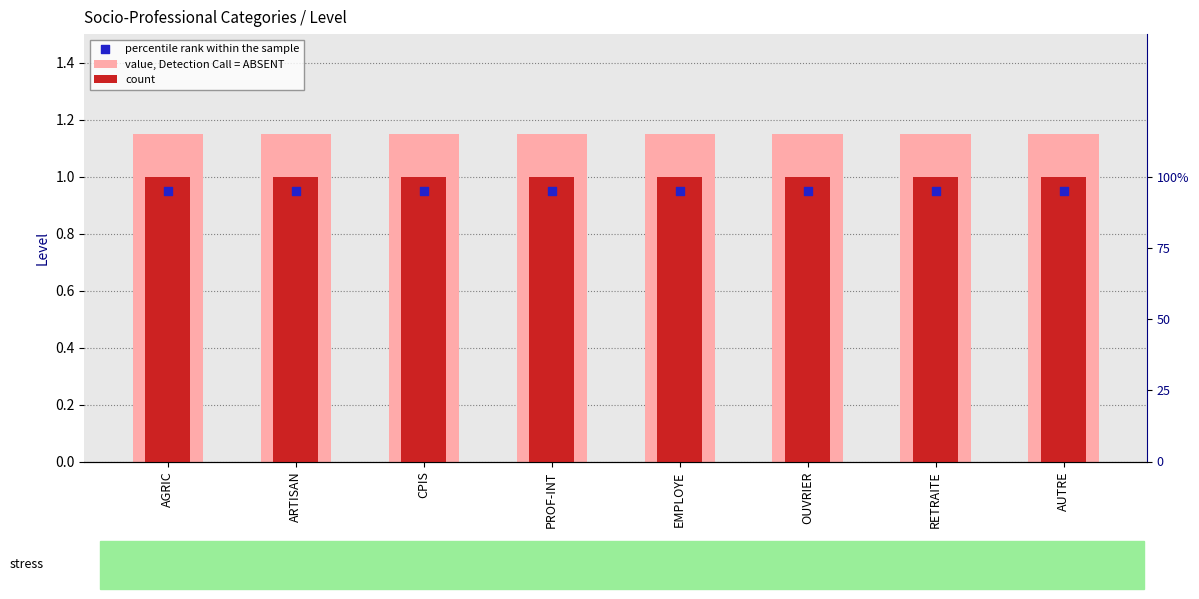

What are all the series names shown in the legend?

value, Detection Call = ABSENT, count, percentile rank within the sample